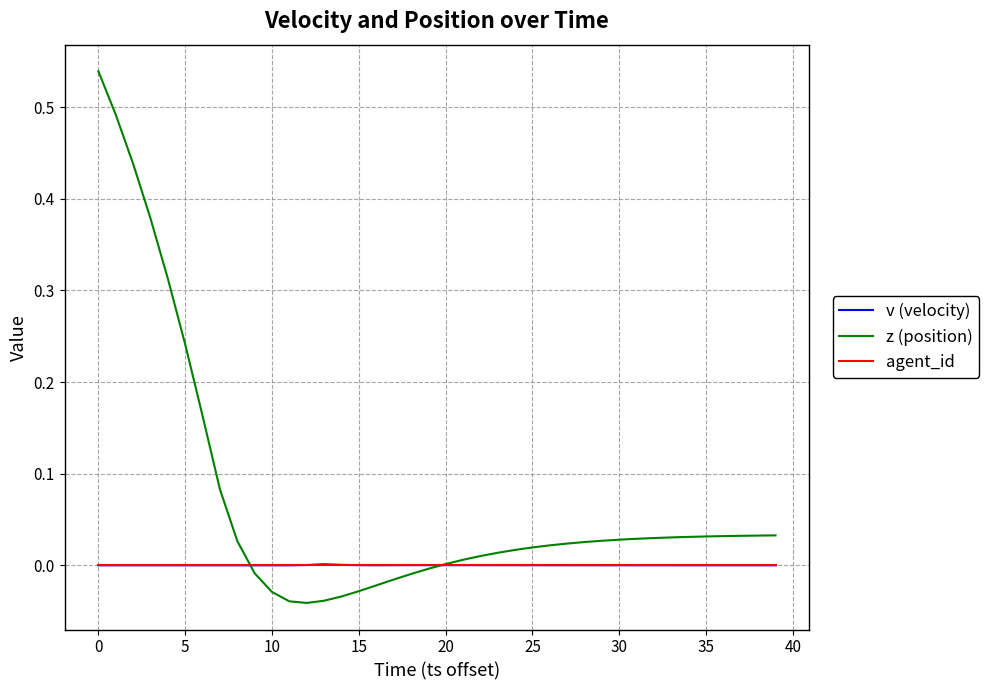

Which series has the largest total across all categories?

z (position)